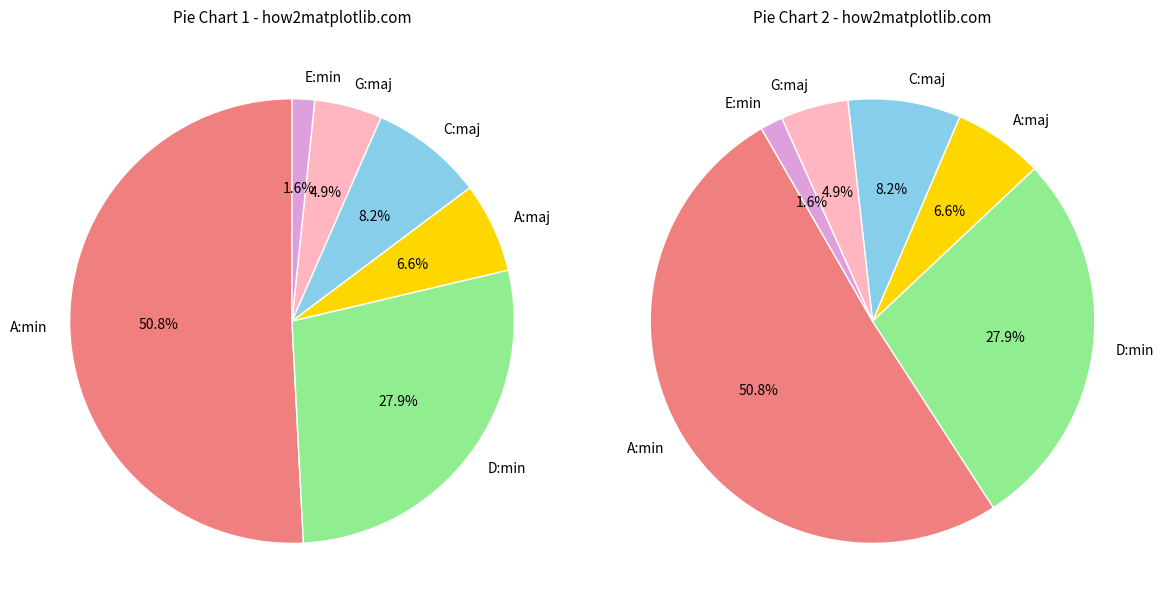

Is it true that E:min is 2% of the pie?

True